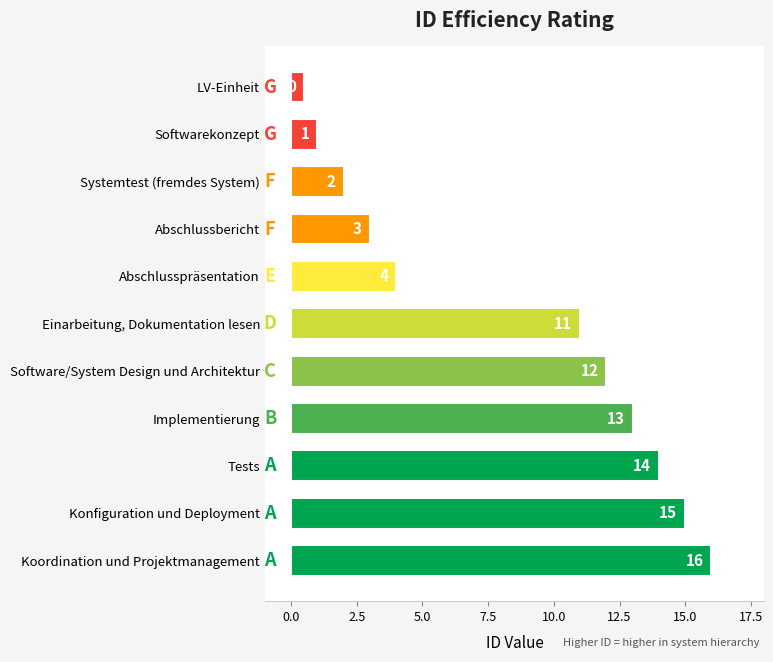

At which label is the value closest to 8?

Einarbeitung, Dokumentation lesen